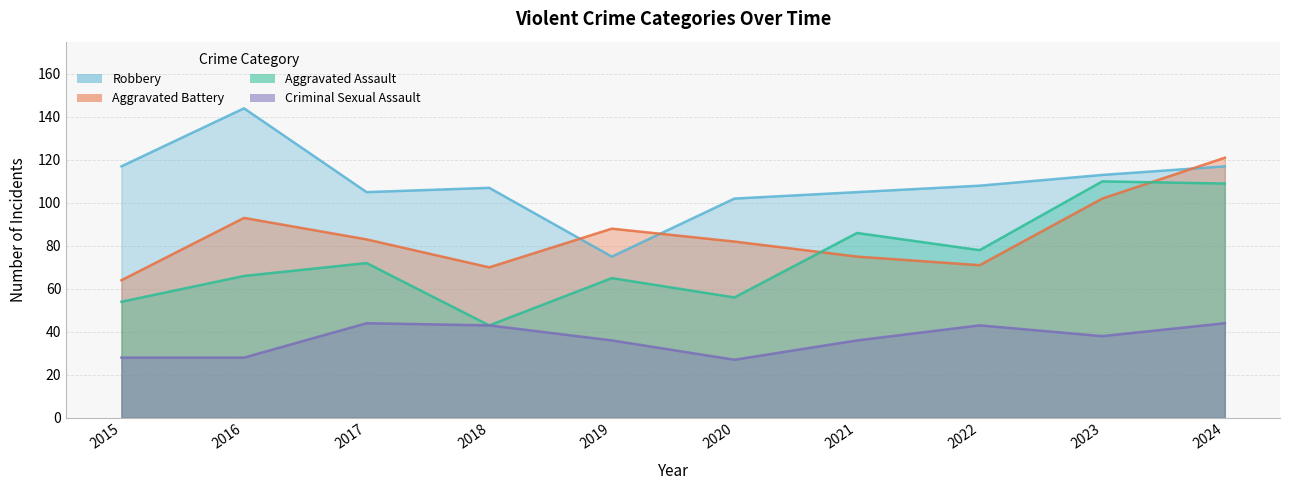

At which category is the sum across all series the highest?

2024